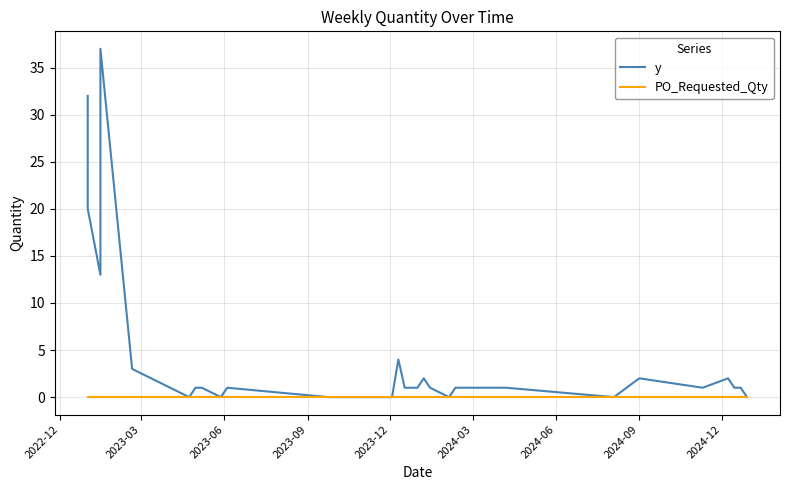

True or false: y and PO_Requested_Qty cross at least once.

False